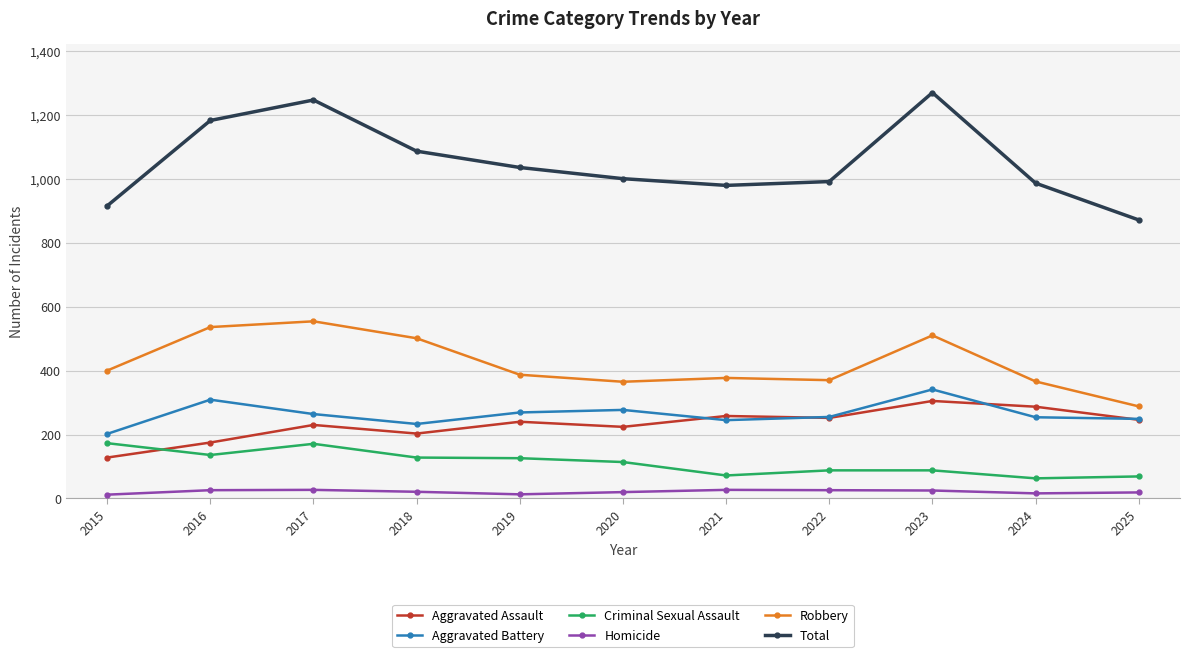

Which series has the widest spread of values?

Total